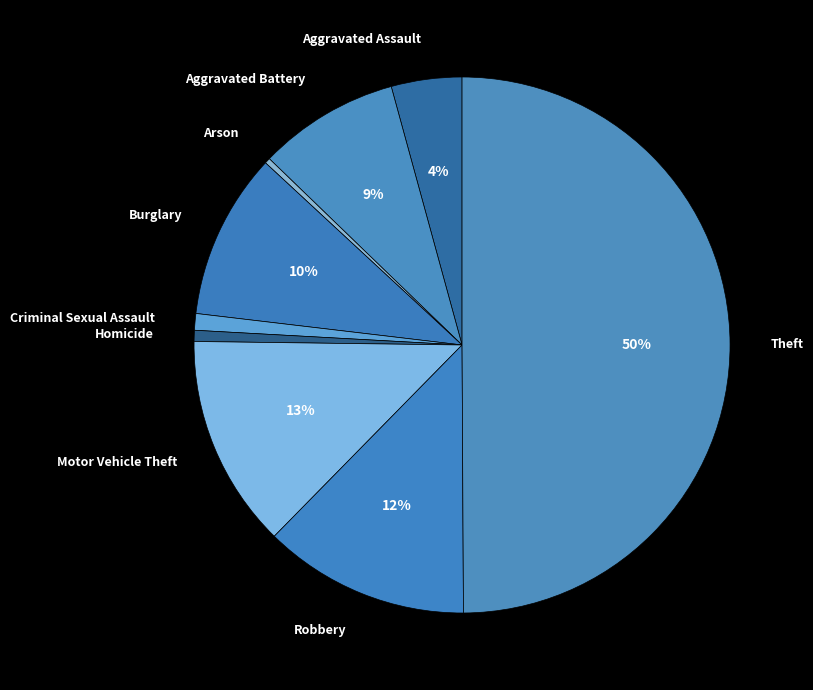

Which category has the biggest portion of the pie?

Theft